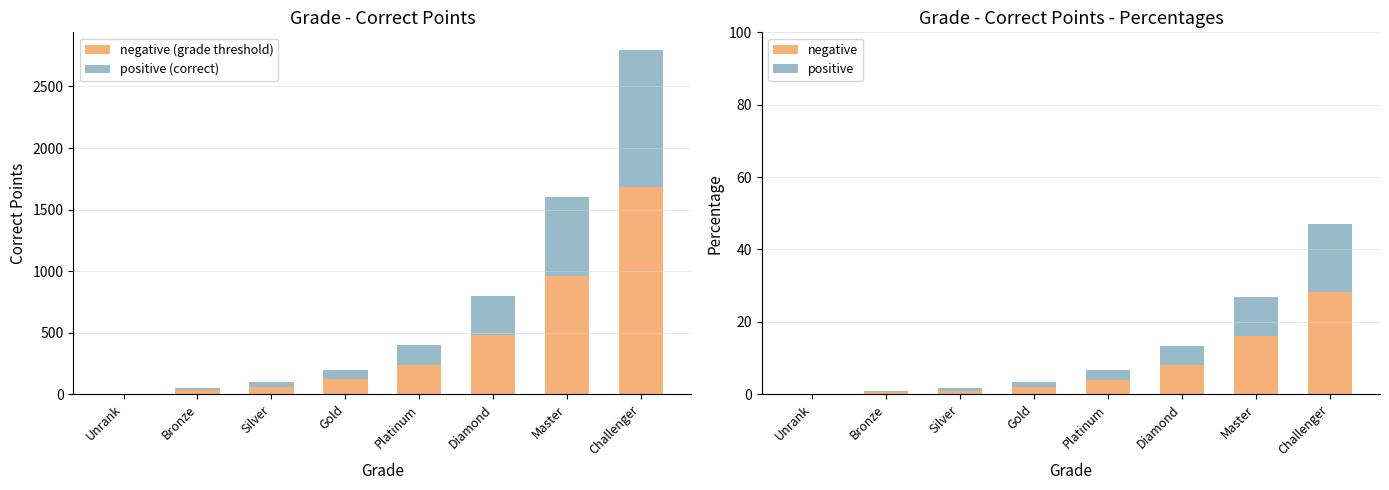

What position from the left is Challenger?

8